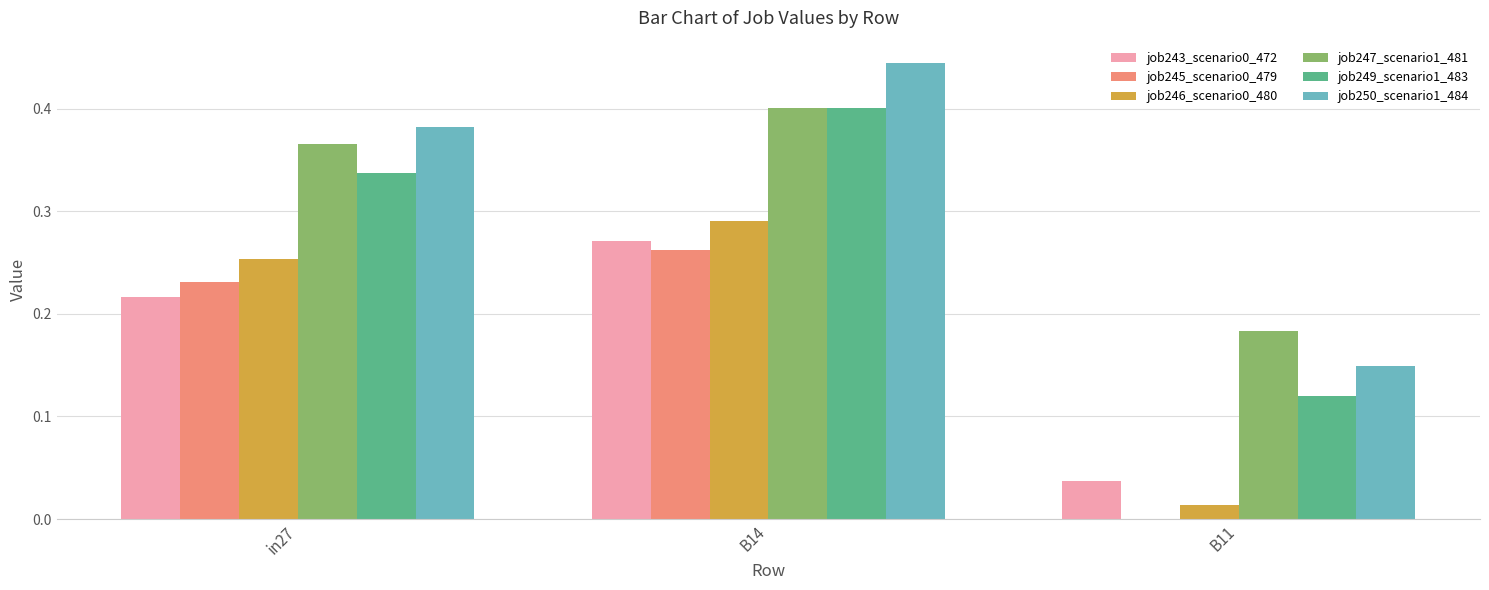

True or false: job250_scenario1_484 has a value of 0.4 at in27.

True